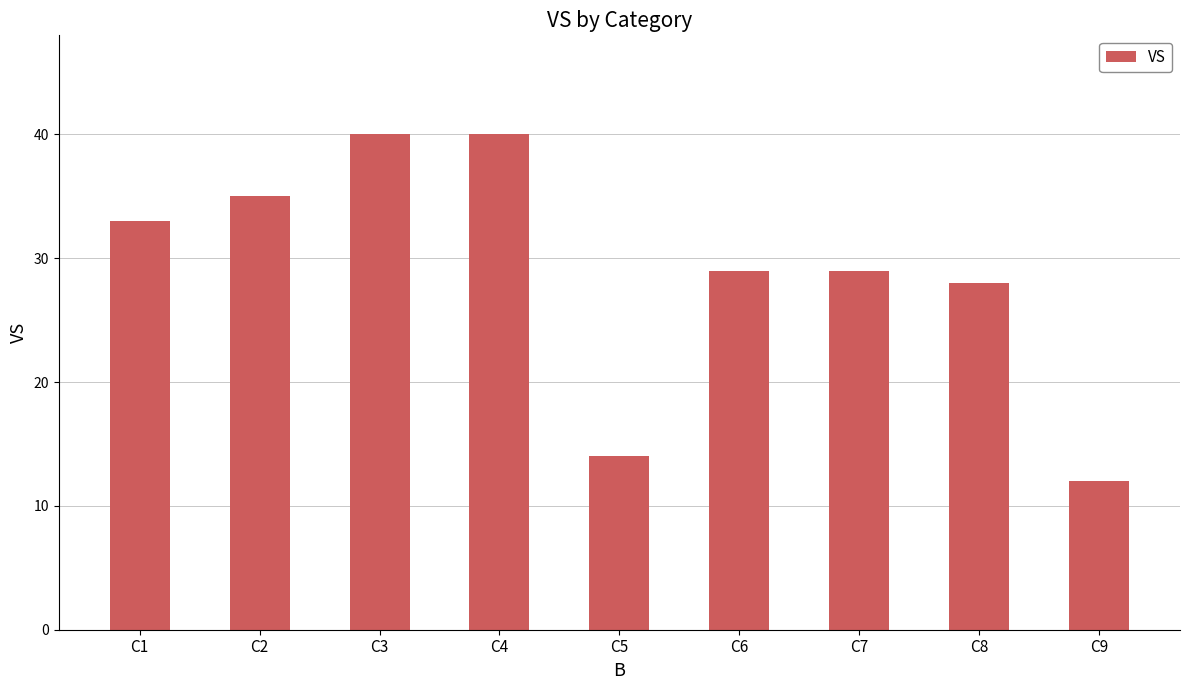

What is the value of the 9th bar from the left?

12